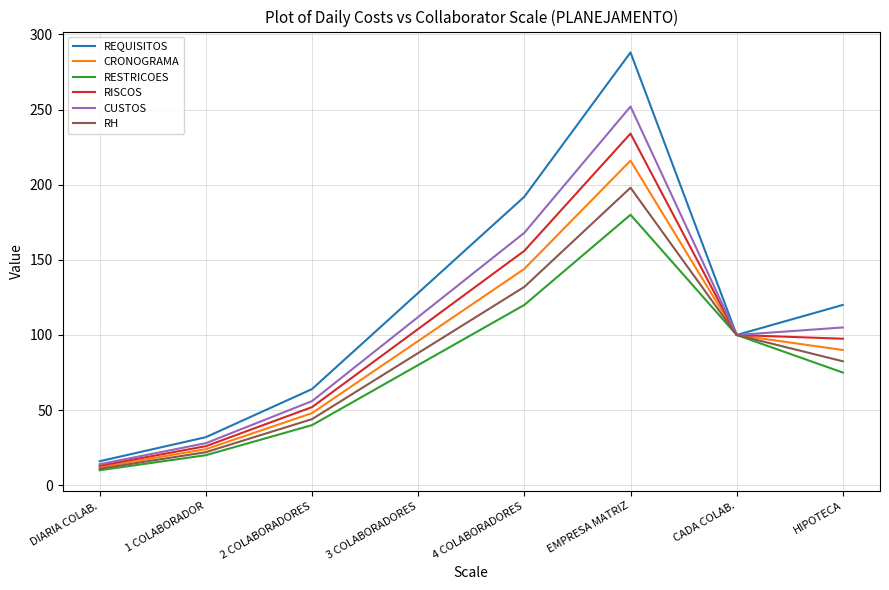

List the series in order of their peak value, lowest first.

RESTRICOES, RH, CRONOGRAMA, RISCOS, CUSTOS, REQUISITOS